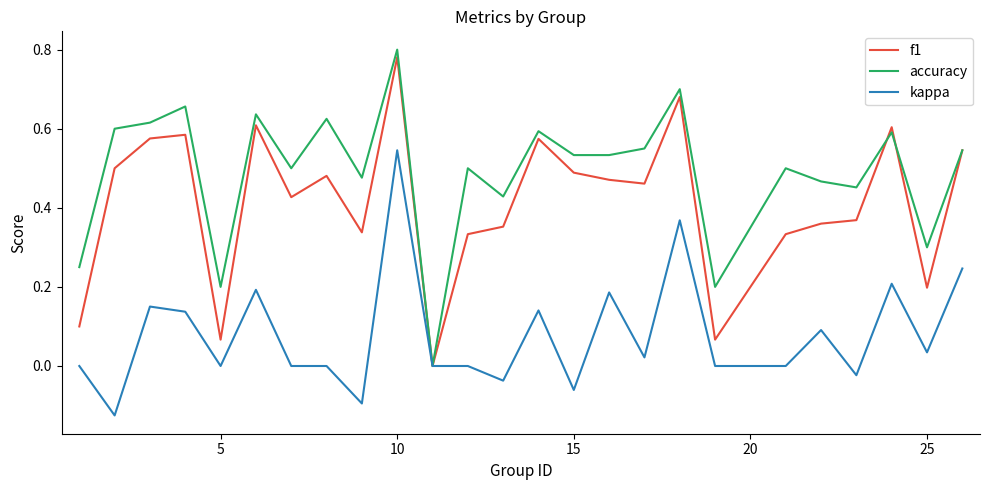

Rank the series by their average value, from highest to lowest.

accuracy, f1, kappa